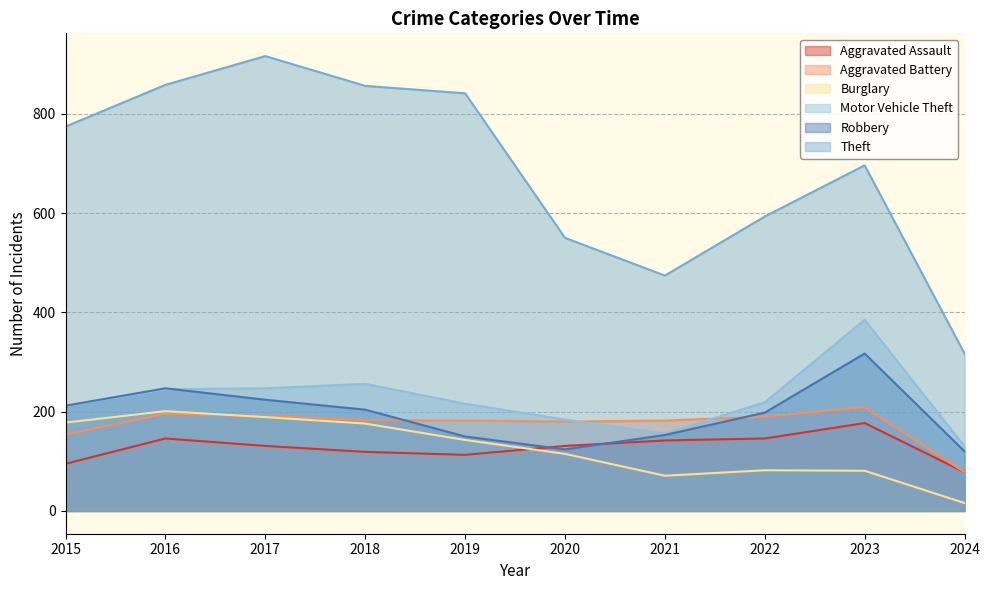

What is the sum of all Aggravated Assault values?

1278